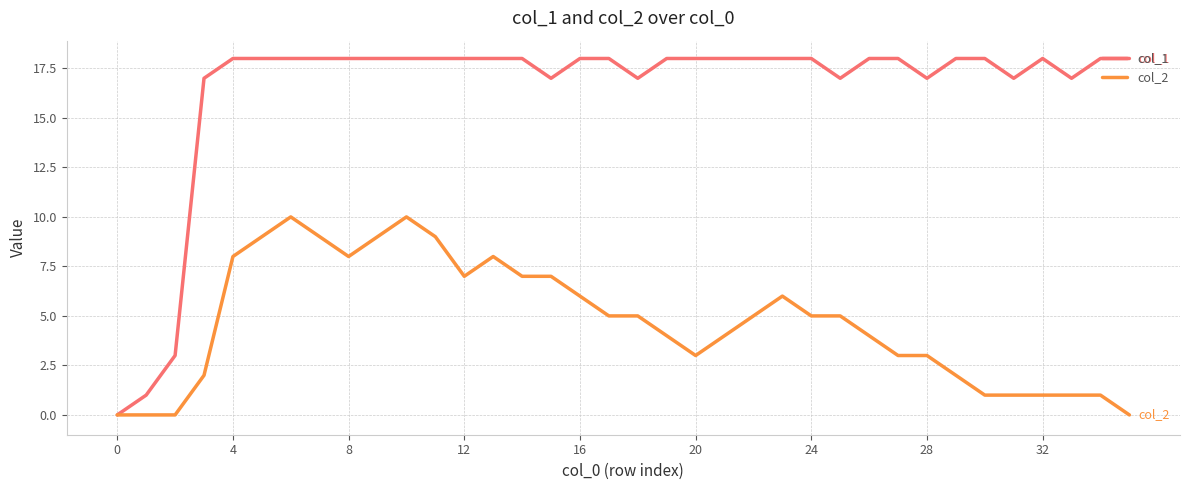

List the series in order of their peak value, highest first.

col_1, col_2